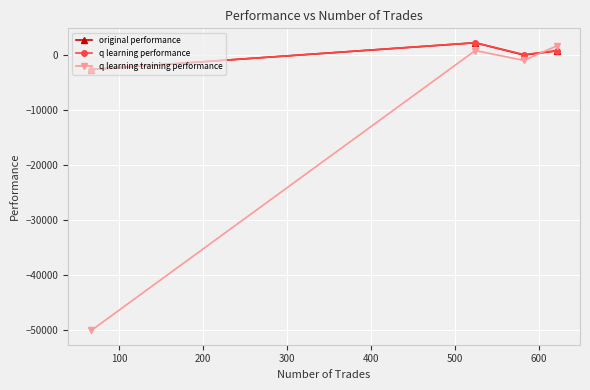

Which series has the widest spread of values?

q learning training performance